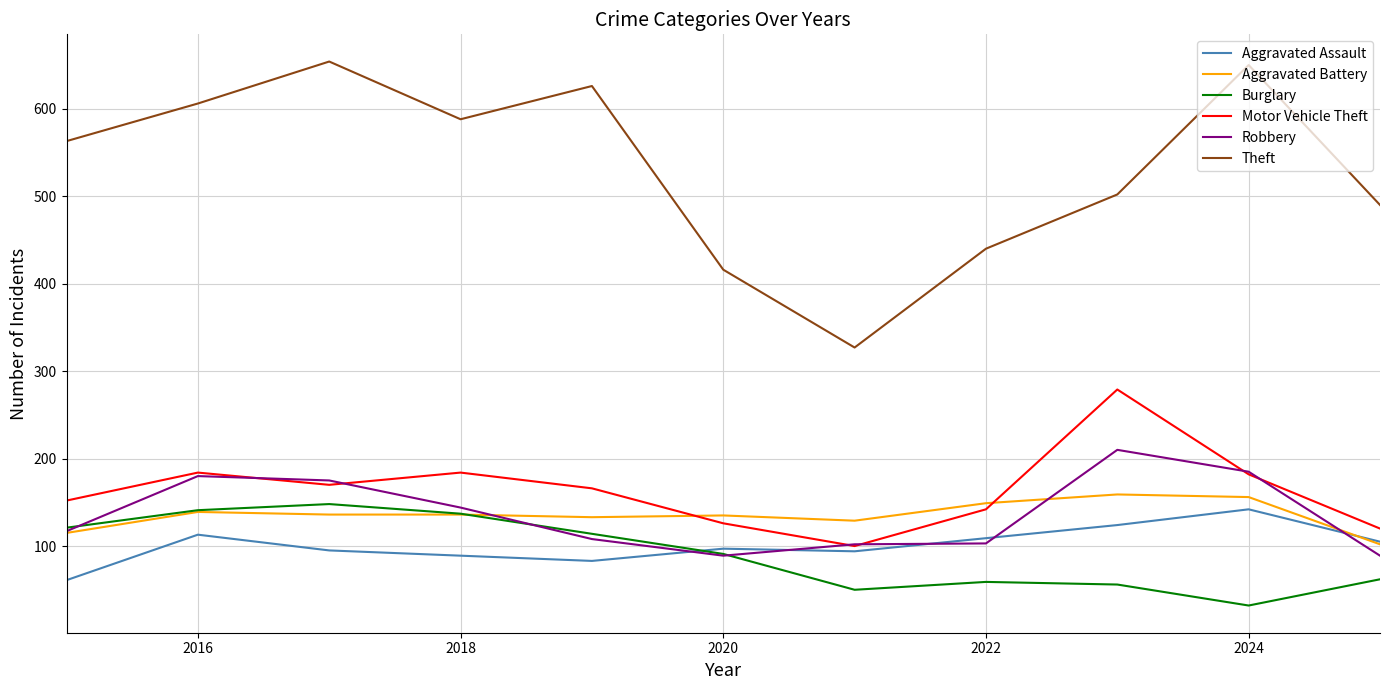

What are all the series names shown in the legend?

Aggravated Assault, Aggravated Battery, Burglary, Motor Vehicle Theft, Robbery, Theft